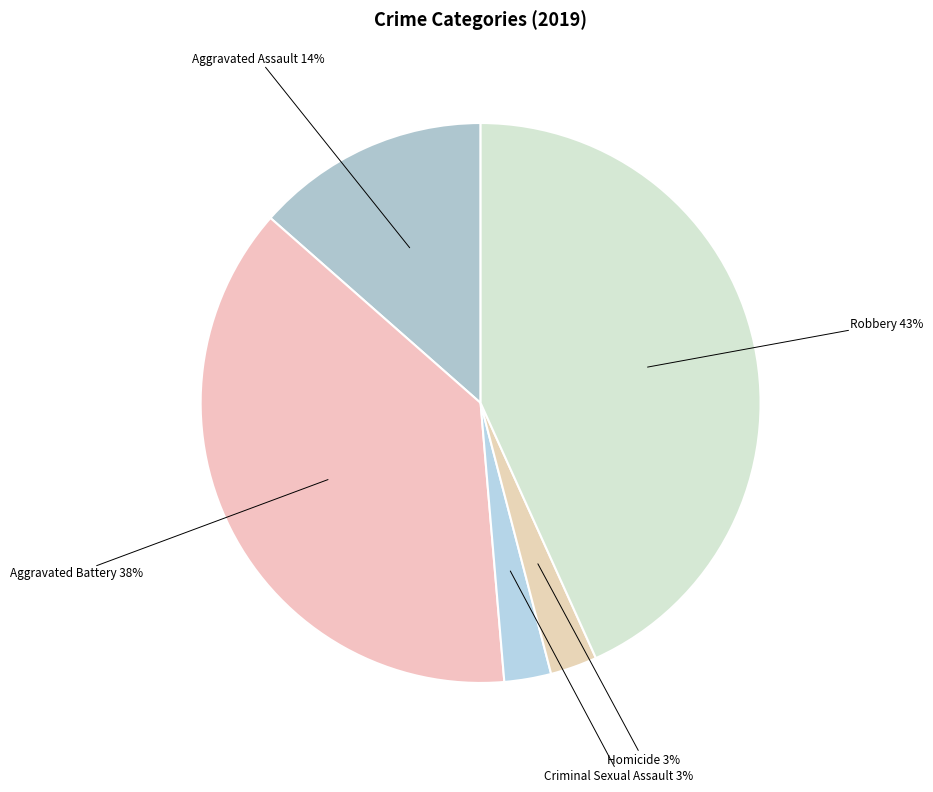

Count the number of slices in the pie.

5